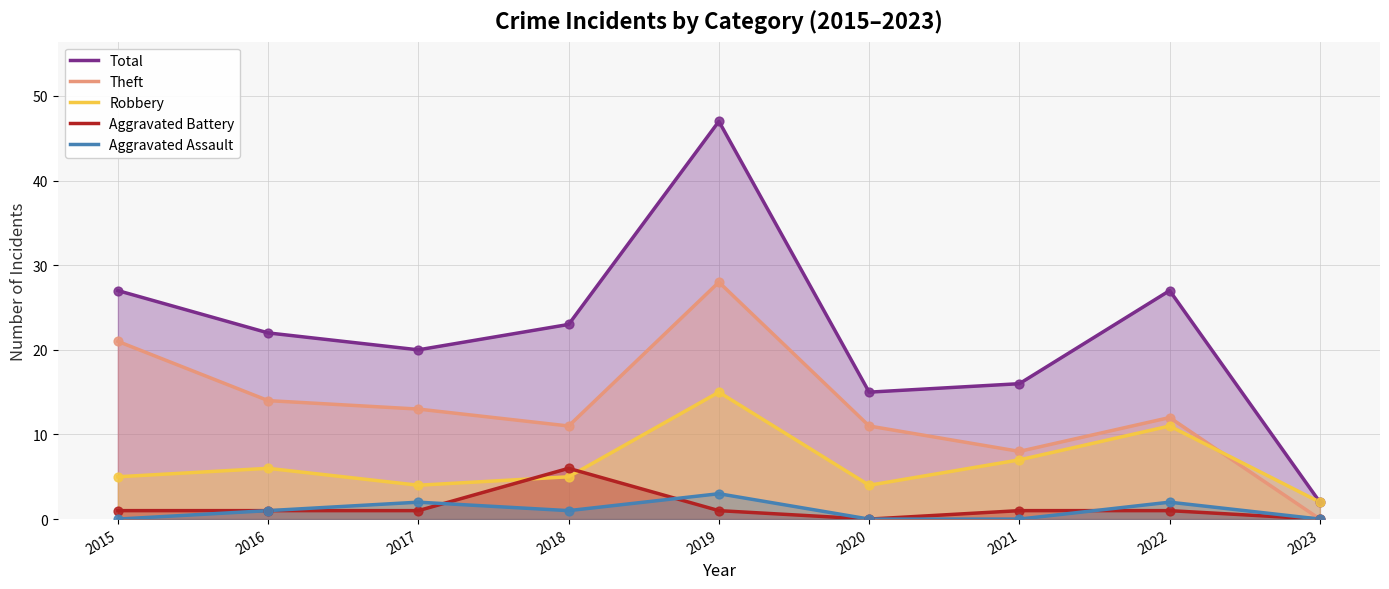

What is the total value across all series at 2020?

30